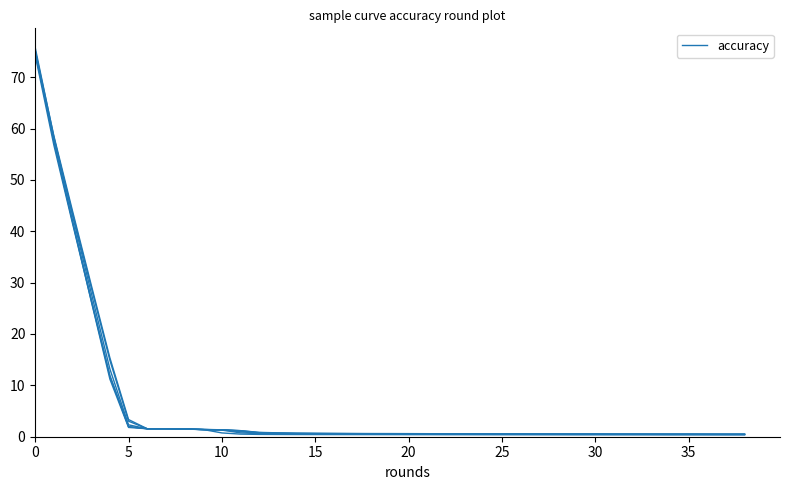

How many lines are shown in the chart?

6